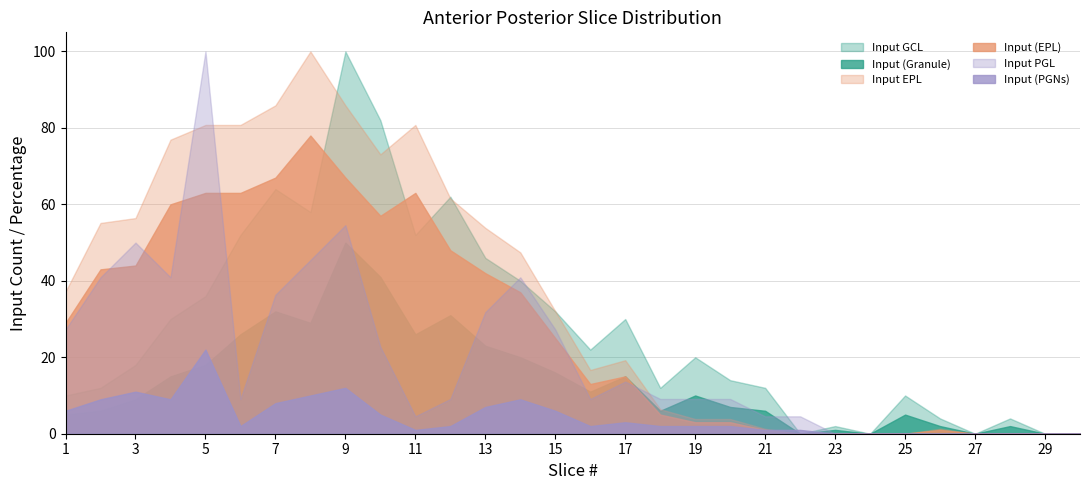

Rank the series at 17 from highest to lowest value.

Input GCL, Input EPL, Input (Granule), Input (EPL), Input PGL, Input (PGNs)